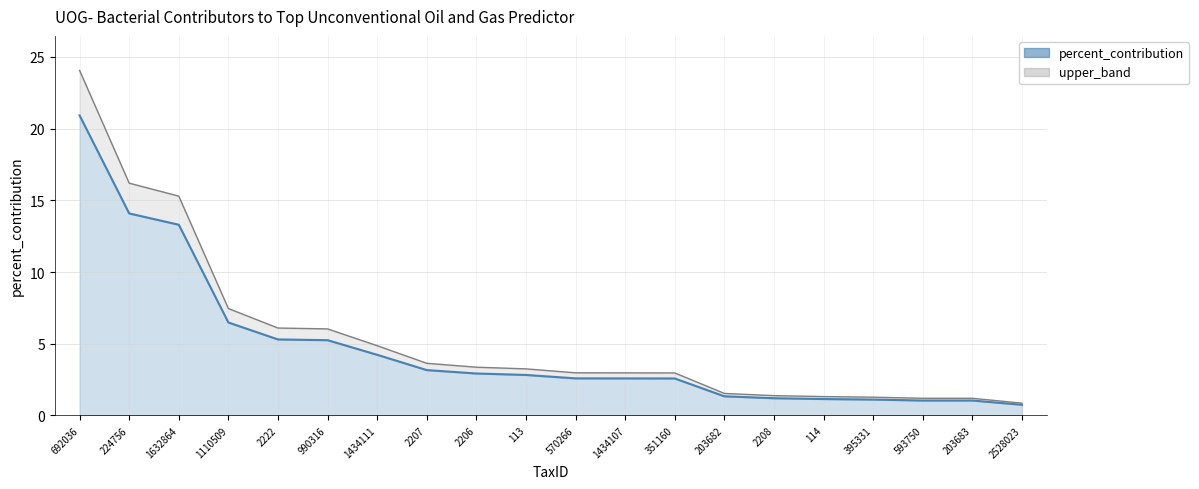

What is the value of the percent_contribution_line point at the 12th from the left?

2.6